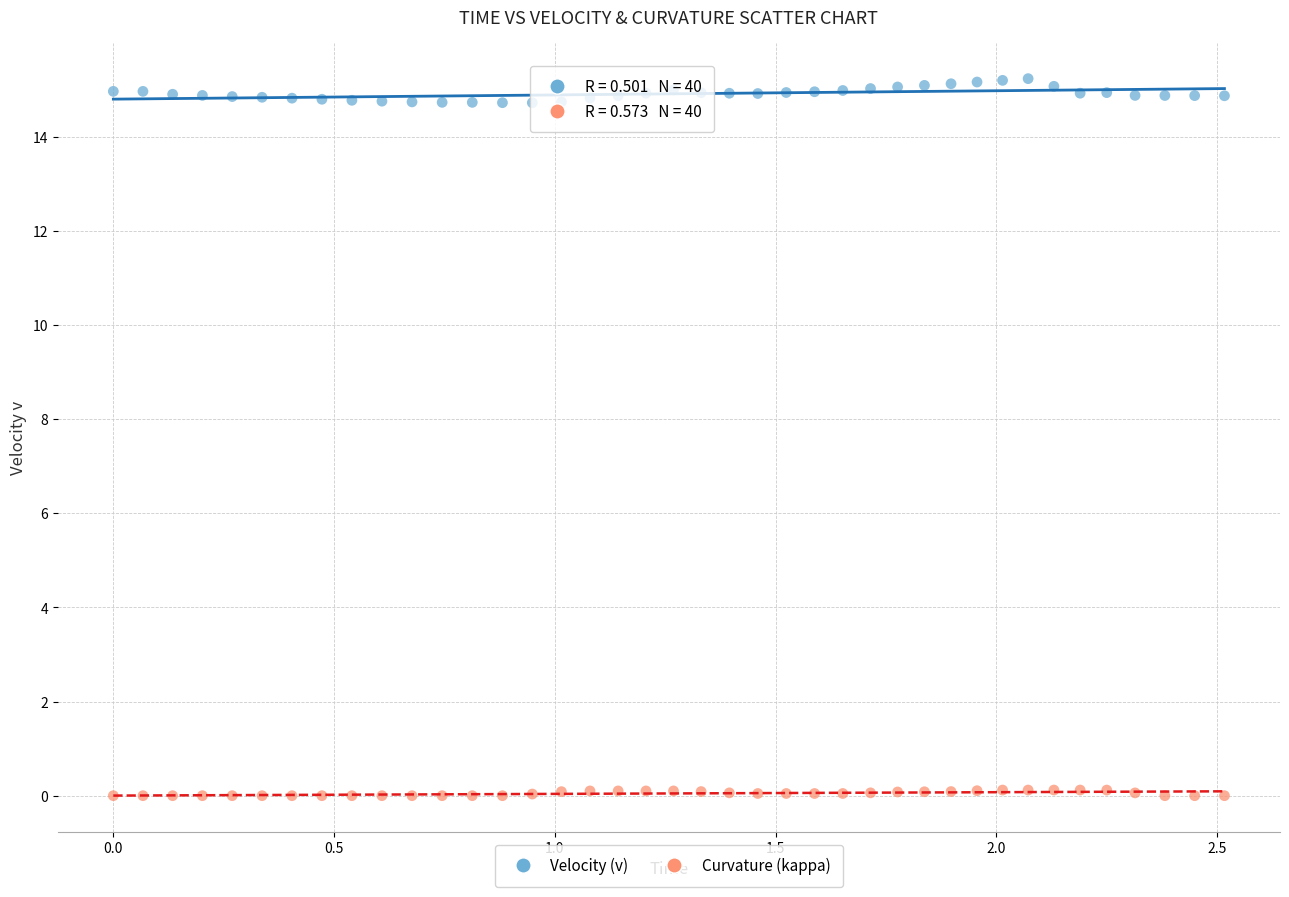

Across all data points, what is the range of Y values (max minus min)?

15.2